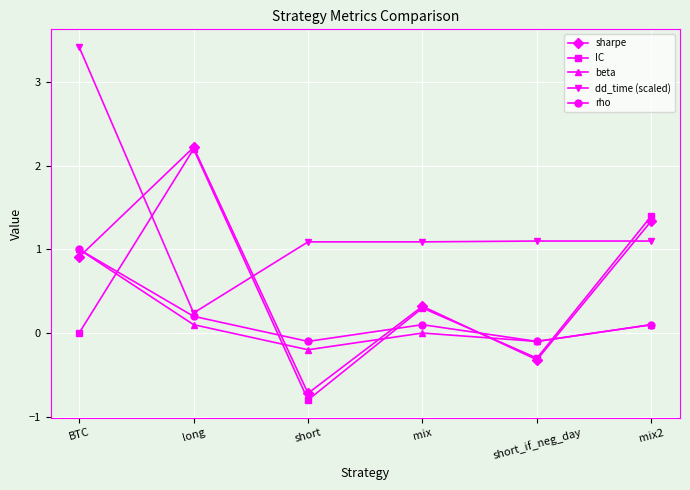

How many values in sharpe are below zero?

2